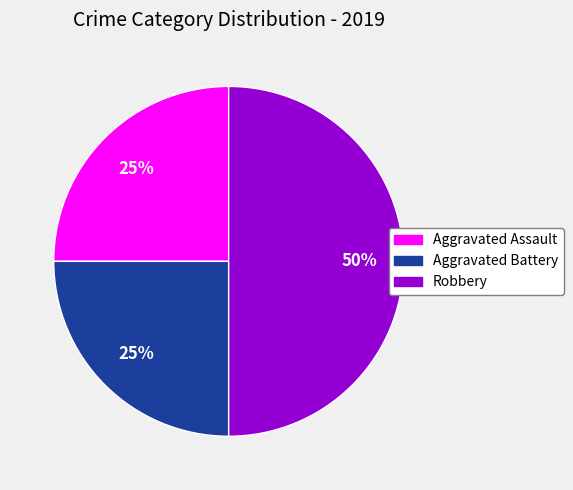

Approximately how many times larger is the value at Aggravated Battery compared to Robbery?

0.5